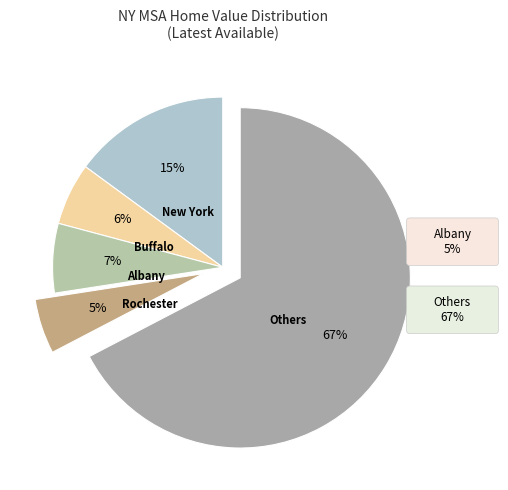

Is there a majority slice in this chart?

Yes